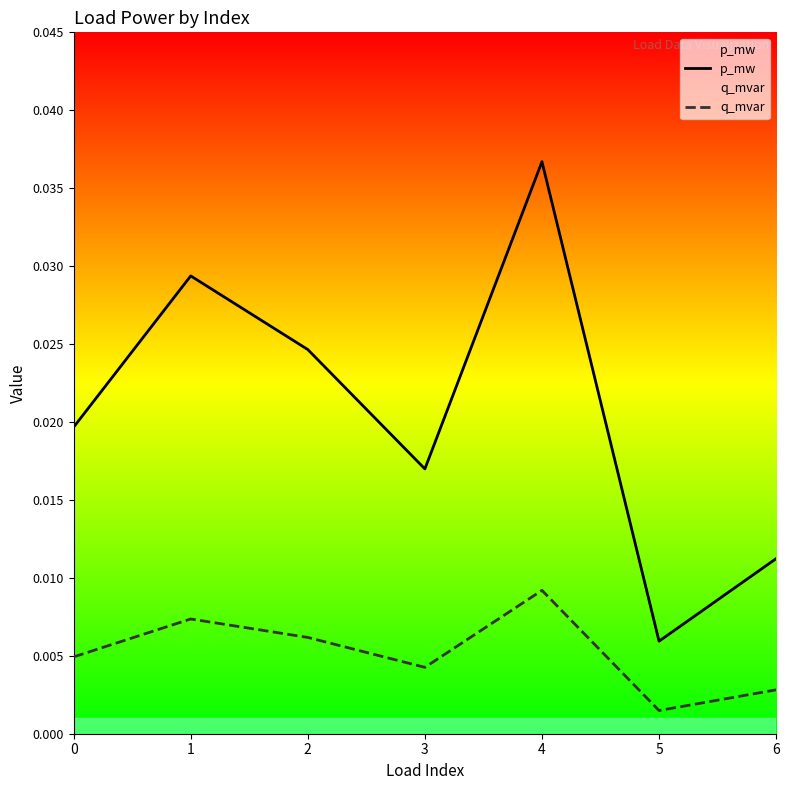

Does the chart display data point markers on the line(s)?

No